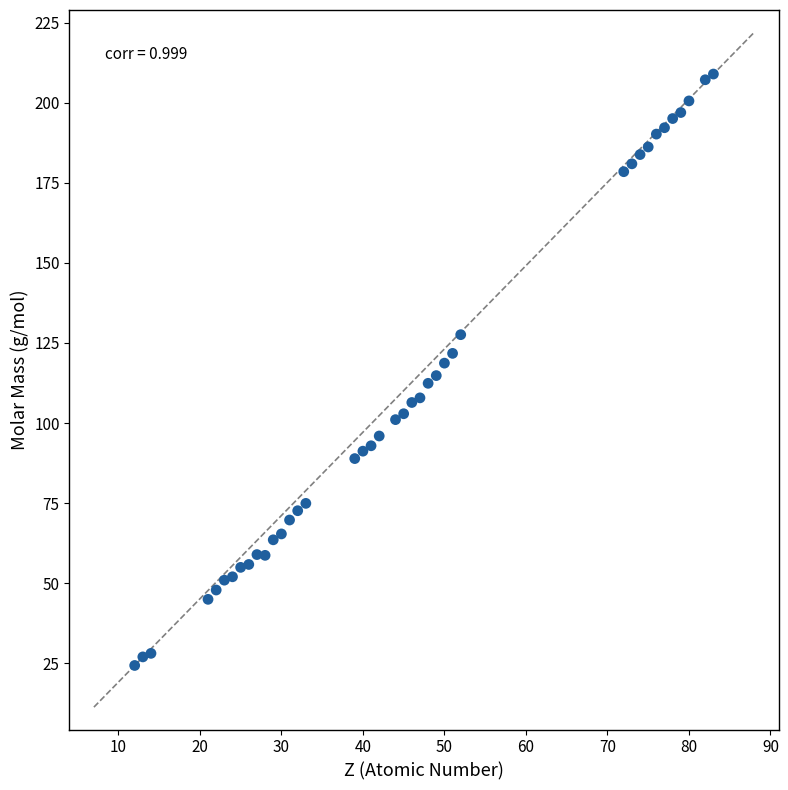

What is the range of X values (max minus min)?

71.0